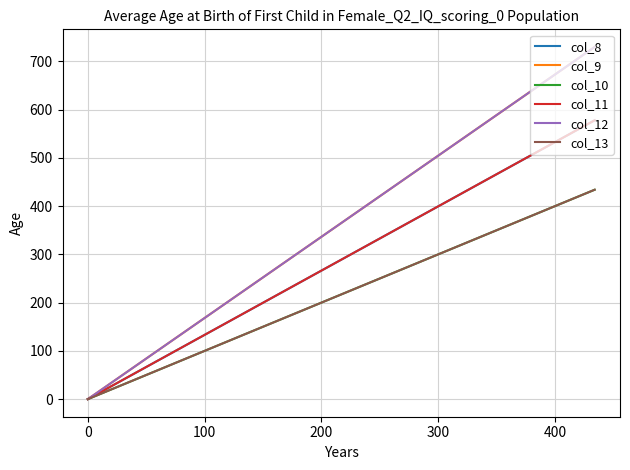

Reading left to right, list all the values displayed in this chart.

col_8: 578	0
col_9: 730	0
col_10: 434	0
col_11: 578	0
col_12: 730	0
col_13: 434	0